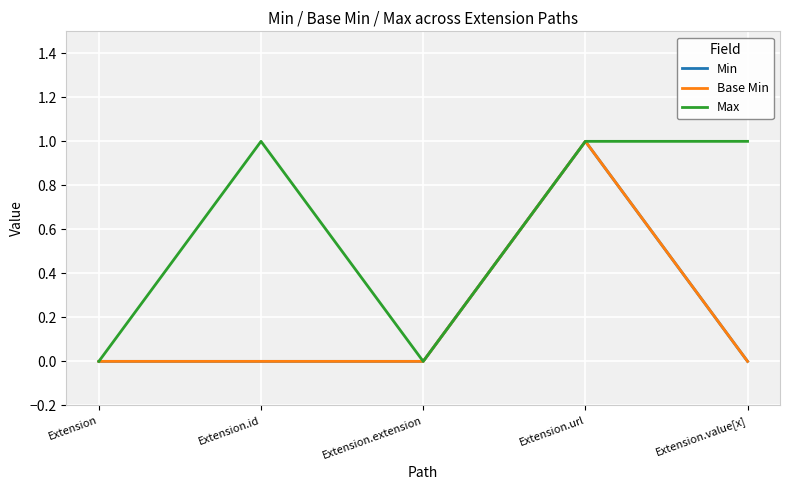

Does the chart have visible grid lines?

Yes